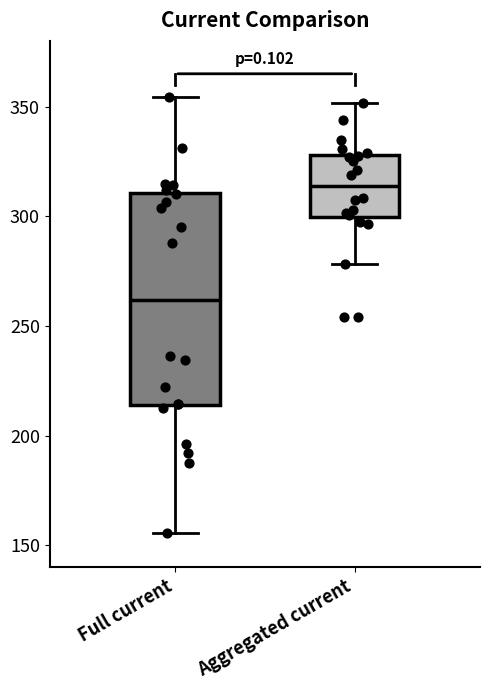

Comparing the boxes themselves (not the whiskers), which one is the tallest?

Full current